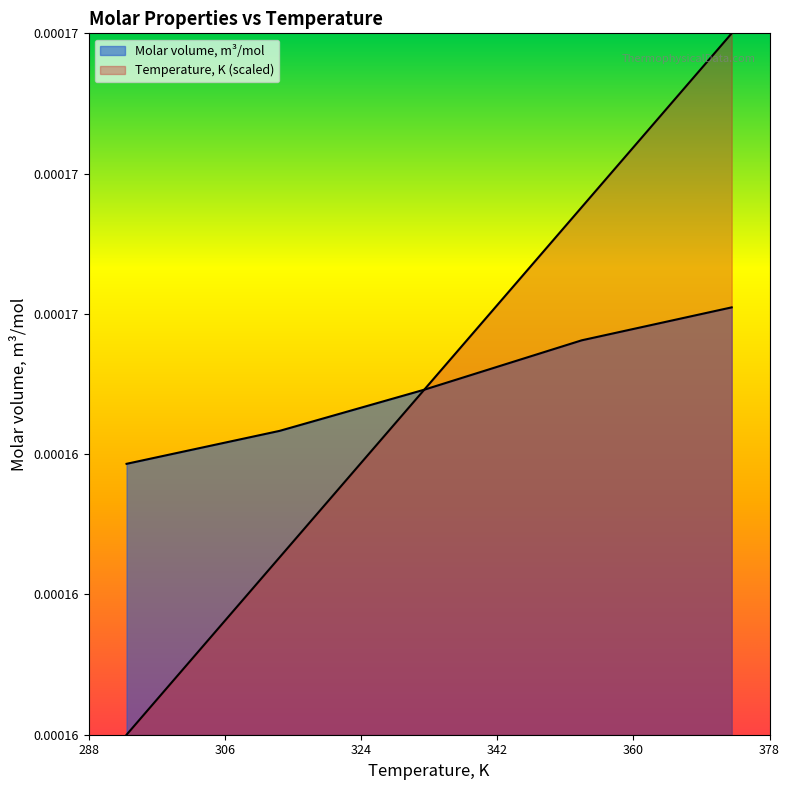

How many Molar volume, m3/mol values are between 0 and 1?

5